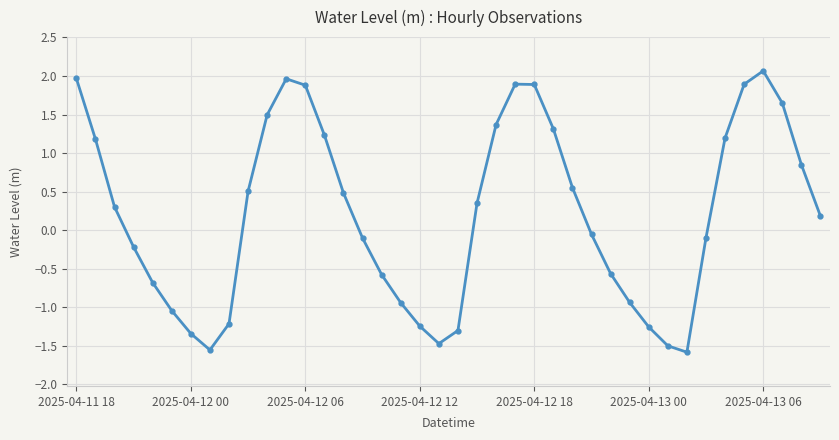

What is the value of the 17th point from the left?

-0.6